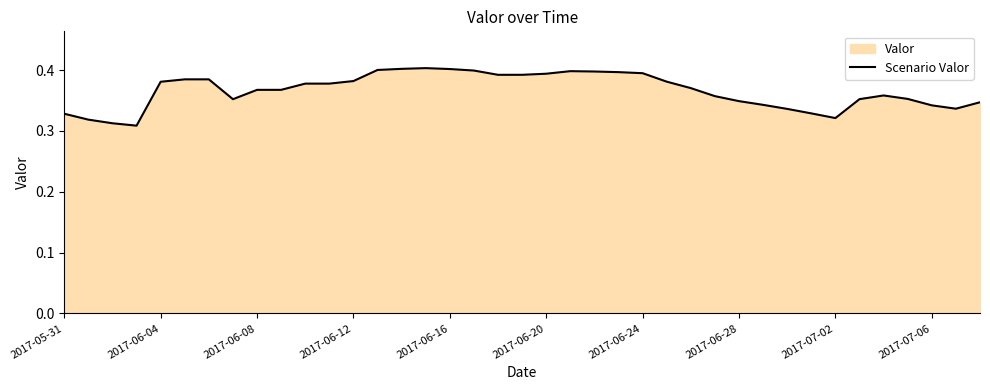

The value at 2017-05-31 is 0.2. True or false?

False